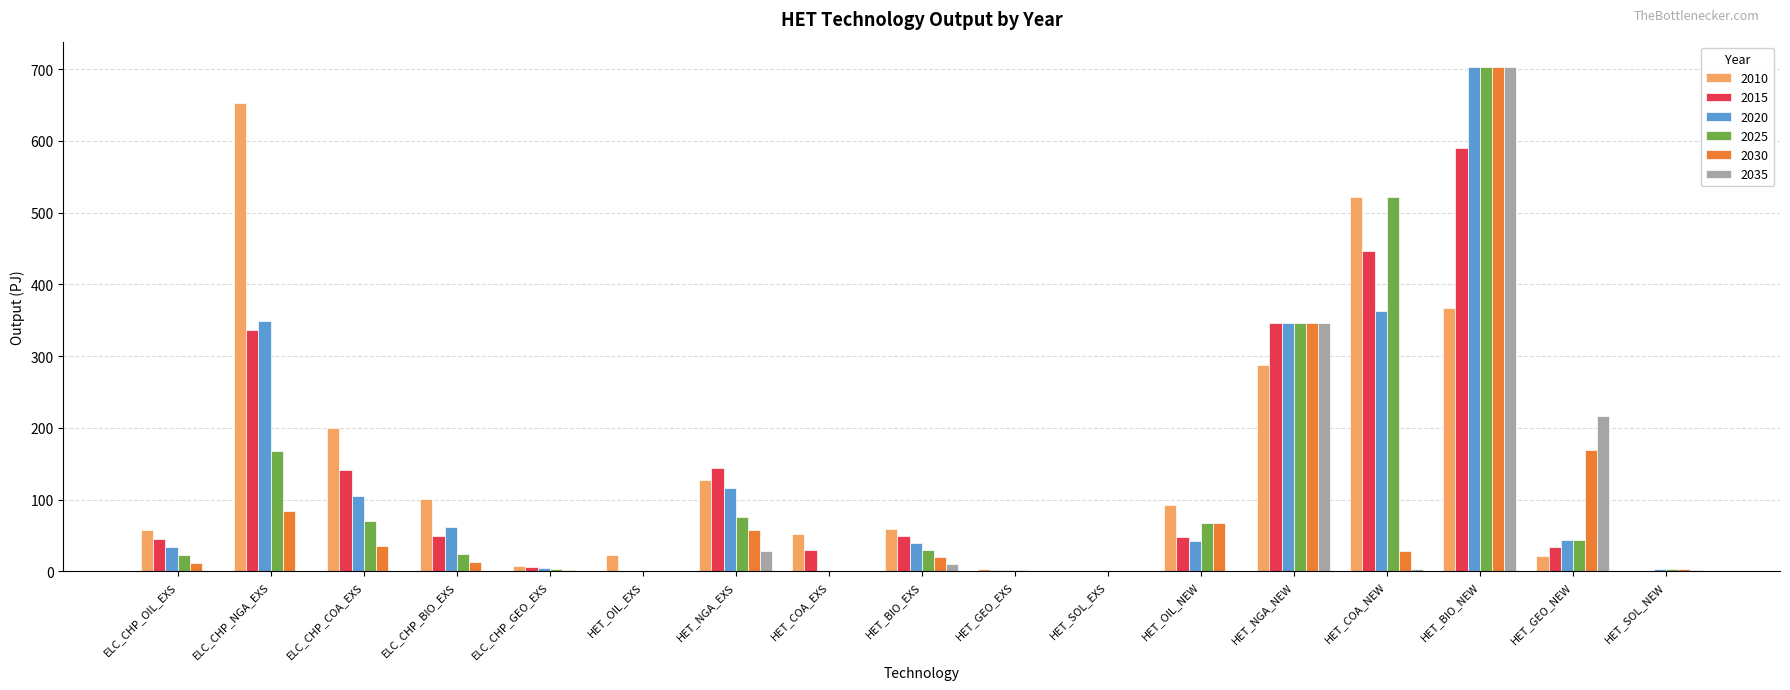

Which series changed the most between ELC_CHP_COA_EXS and HET_NGA_NEW?

2035